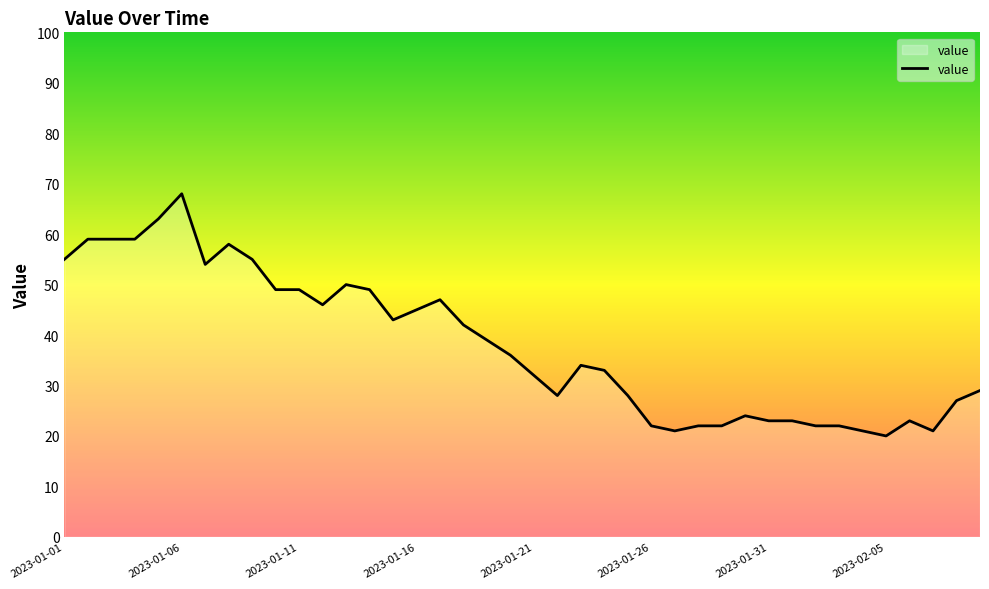

What is the smallest value displayed?

20